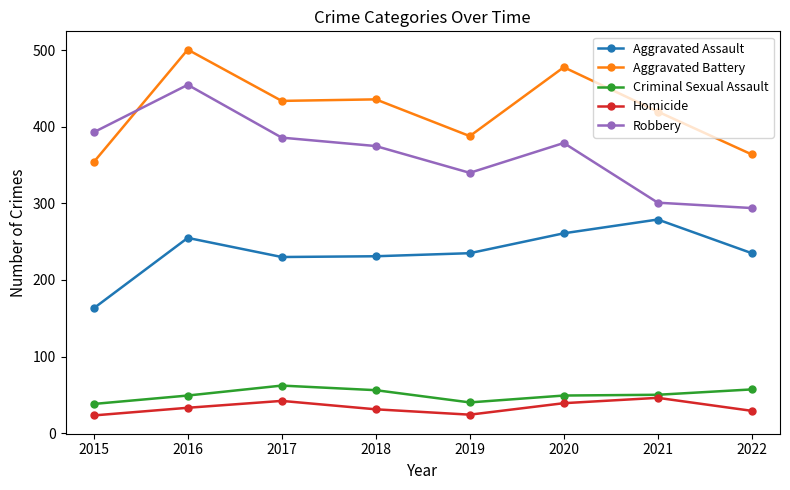

True or false: Criminal Sexual Assault has more than 2 interior local peaks.

False